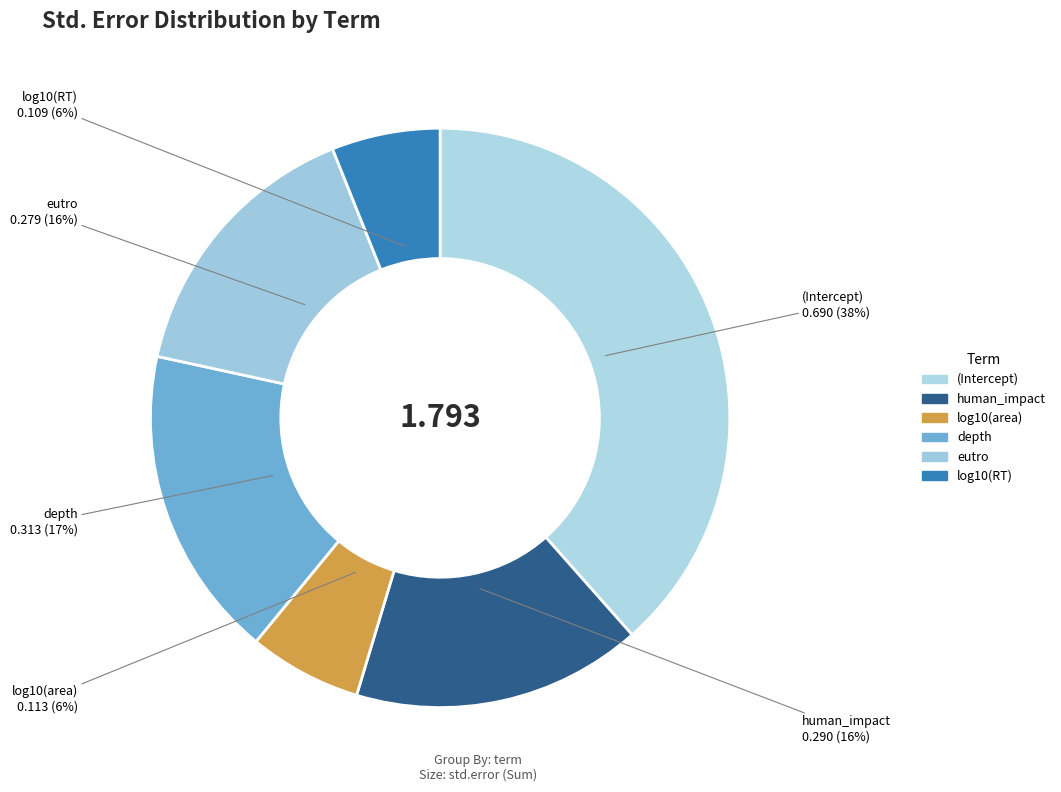

What portion of the pie excludes (Intercept)?

61.5%